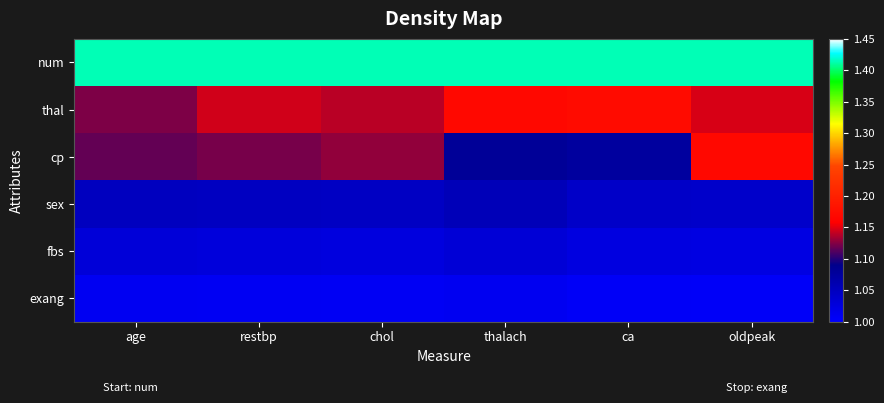

At restbp, list the series in order from largest to smallest.

num, thal, cp, sex, fbs, exang